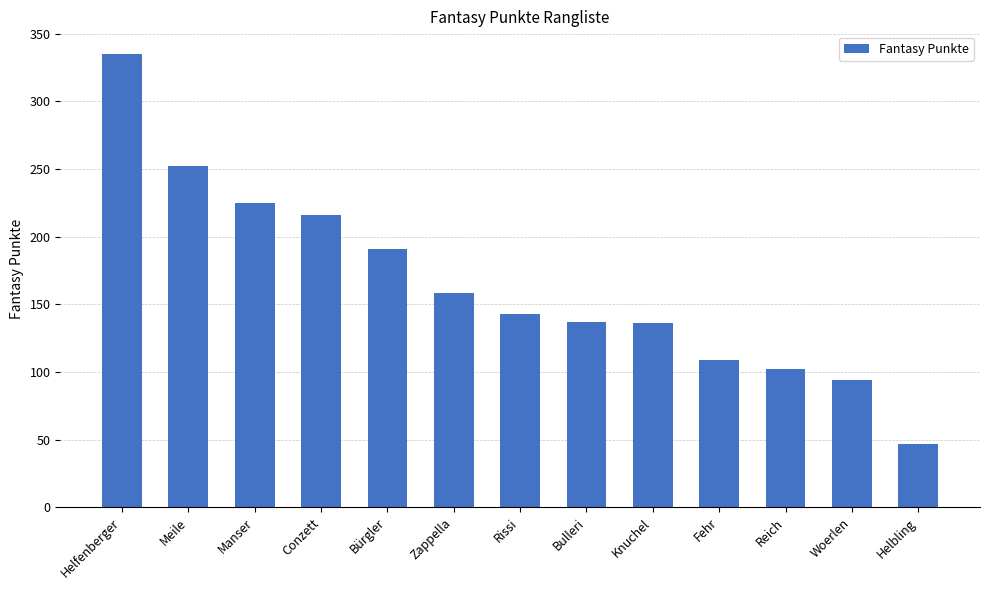

What is the difference between the values at Meile and Bürgler?

61